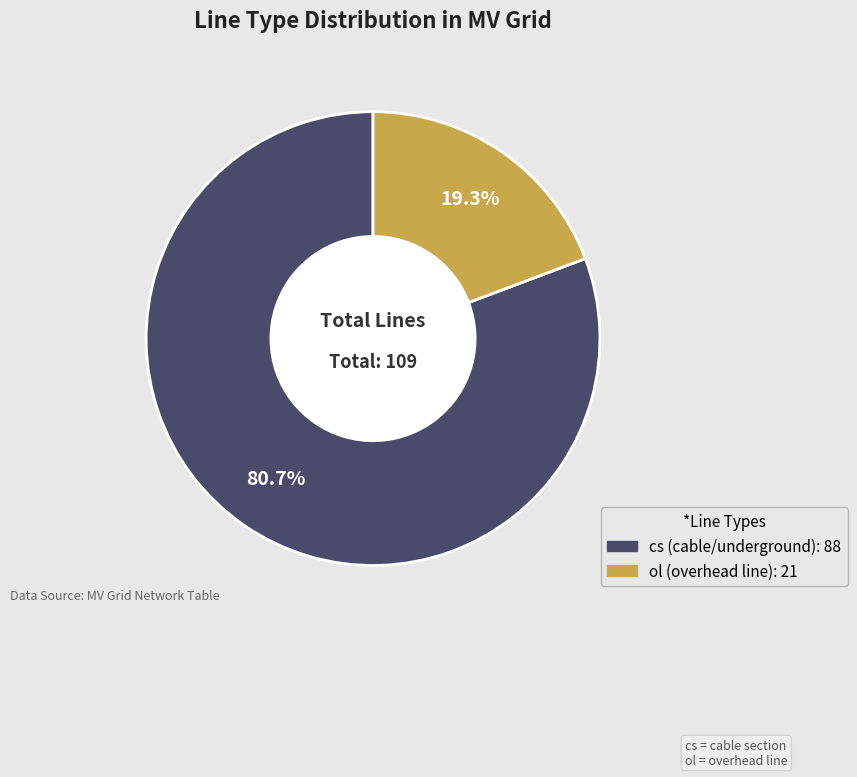

True or false: ol accounts for 19% of the total.

True